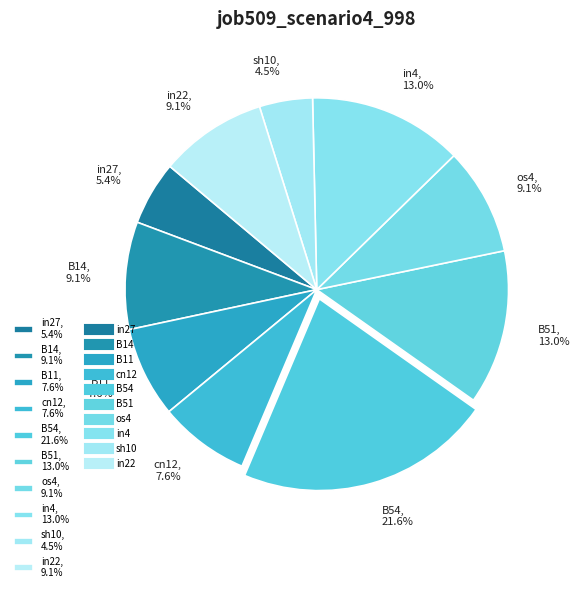

What is the largest slice in the pie chart?

B54